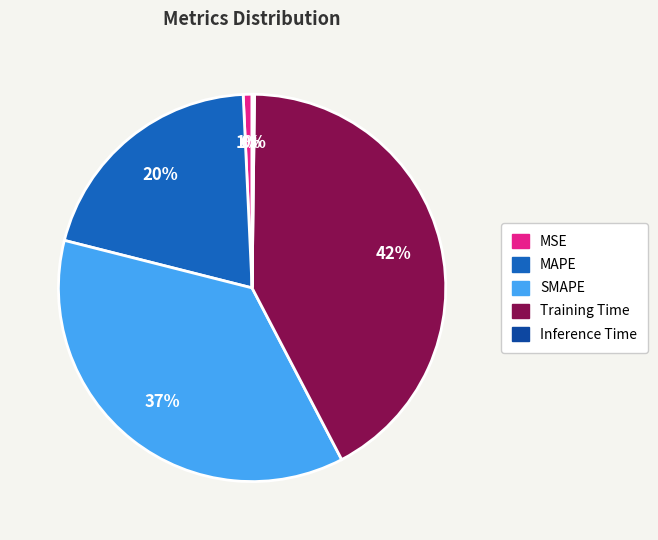

Between MAPE and Training Time, which is larger?

Training Time